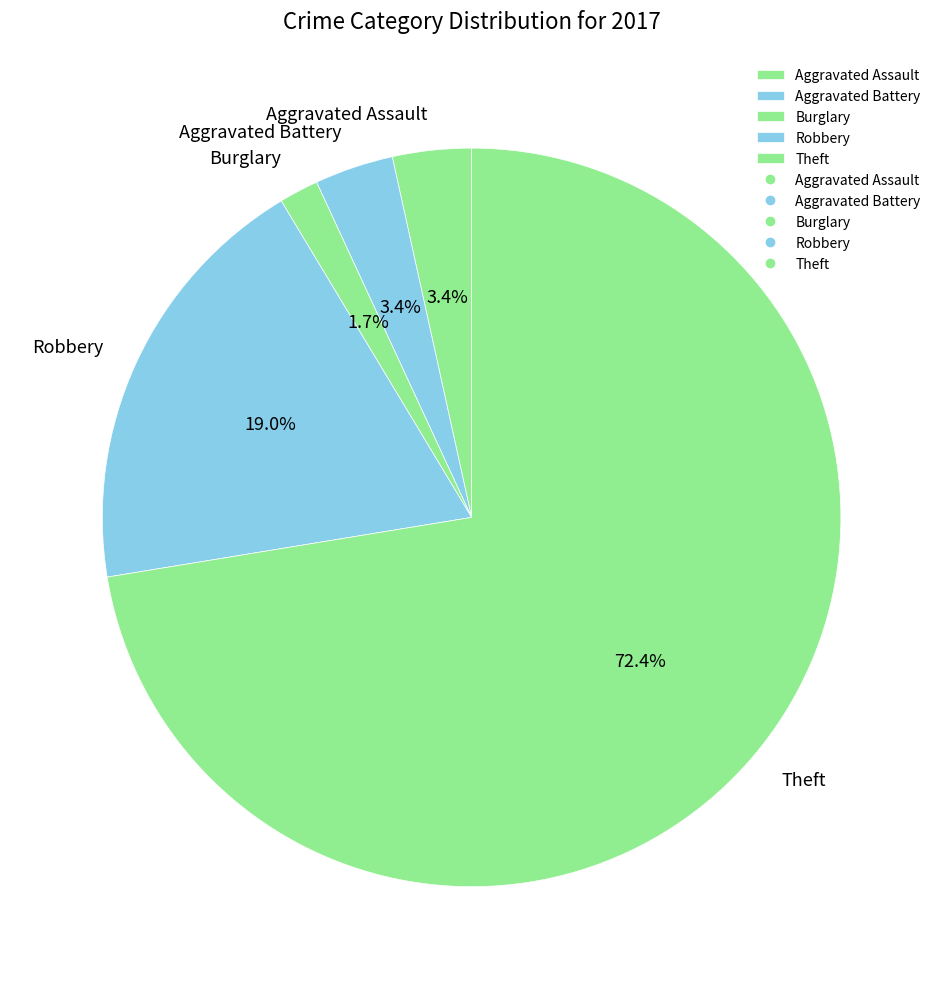

To the nearest percent, what portion does Burglary represent?

2%